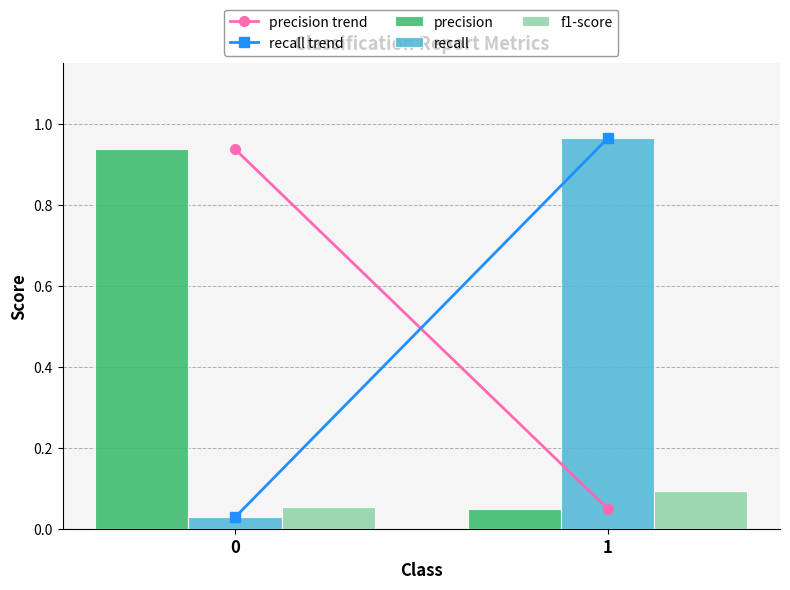

Between 0 and 1, which series saw the biggest shift?

recall